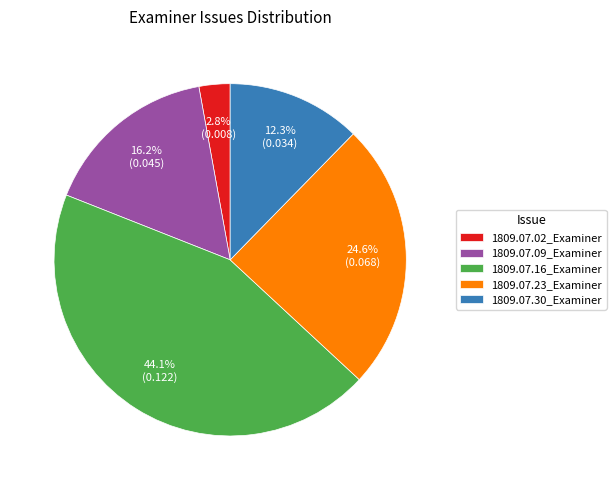

What is the smallest slice in the pie chart?

1809.07.02_Examiner